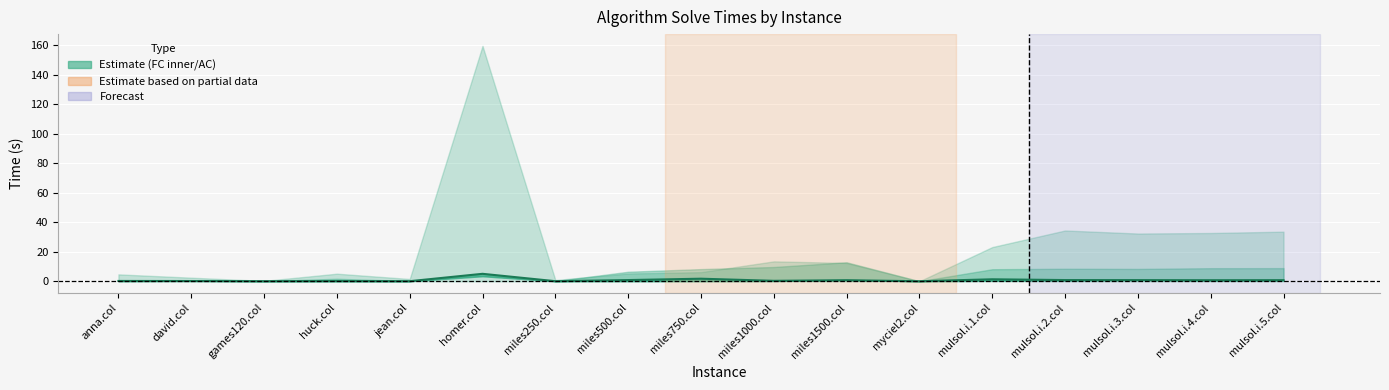

Reading left to right, what are all the values shown in this chart?

anna.col=0.2	david.col=0.1	games120.col=0.0	huck.col=0.1	jean.col=0.0	homer.col=5.0	miles250.col=0.0	miles500.col=0.8	miles750.col=1.7	miles1000.col=0.3	miles1500.col=0.7	myciel2.col=0.0	mulsol.i.1.col=1.3	mulsol.i.2.col=0.8	mulsol.i.3.col=0.8	mulsol.i.4.col=0.7	mulsol.i.5.col=0.7